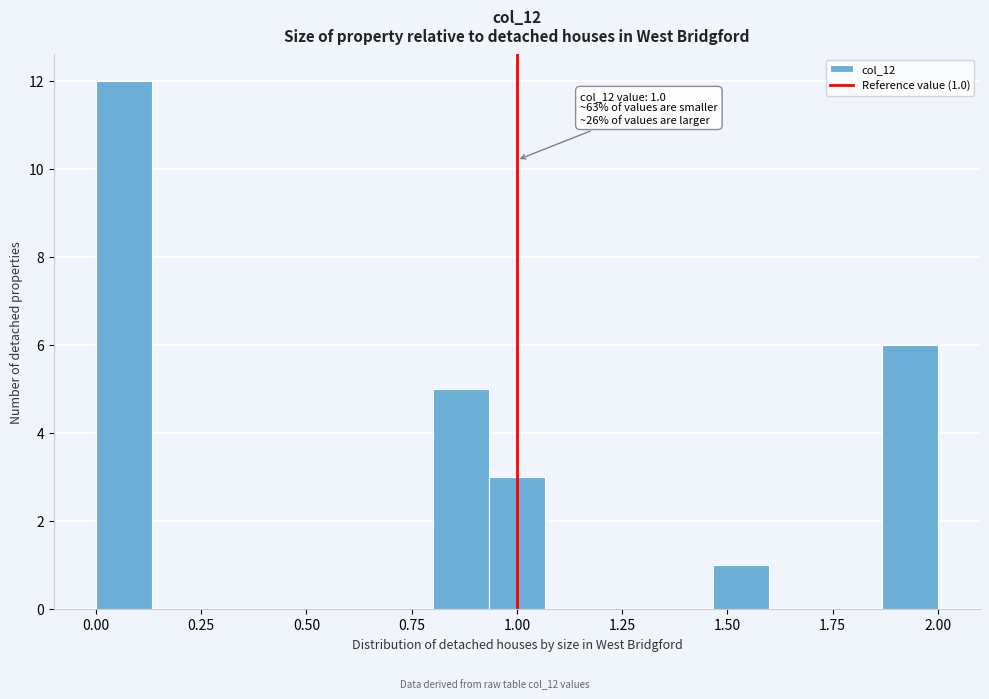

Around what value on the x-axis is the tallest bar? Give the approximate position of its centre, as read against the axis.

0.05